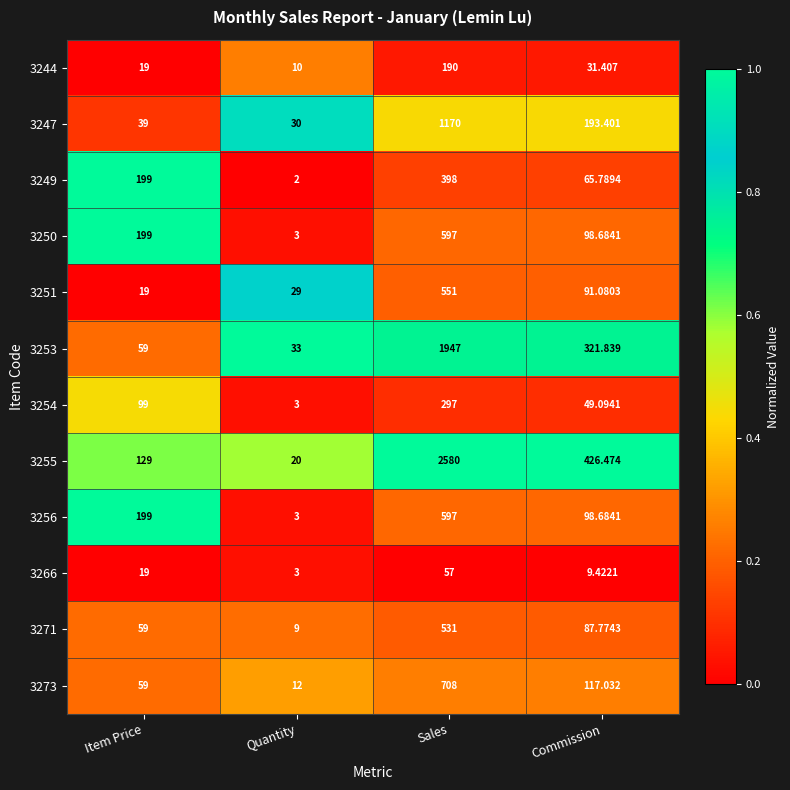

At which category does the chart reach its peak across all series?

Sales